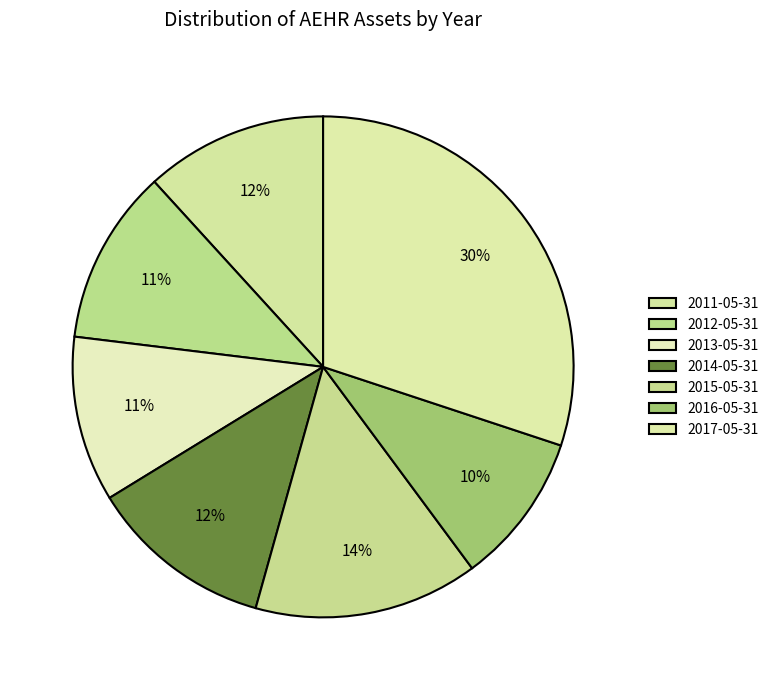

True or false: 2013-05-31 accounts for 4% of the total.

False